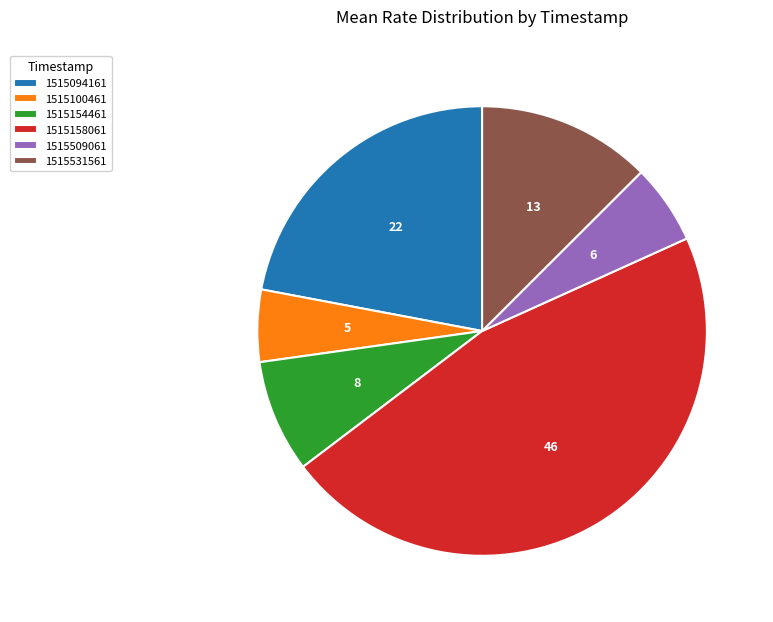

What is the largest slice in the pie chart?

1515158061